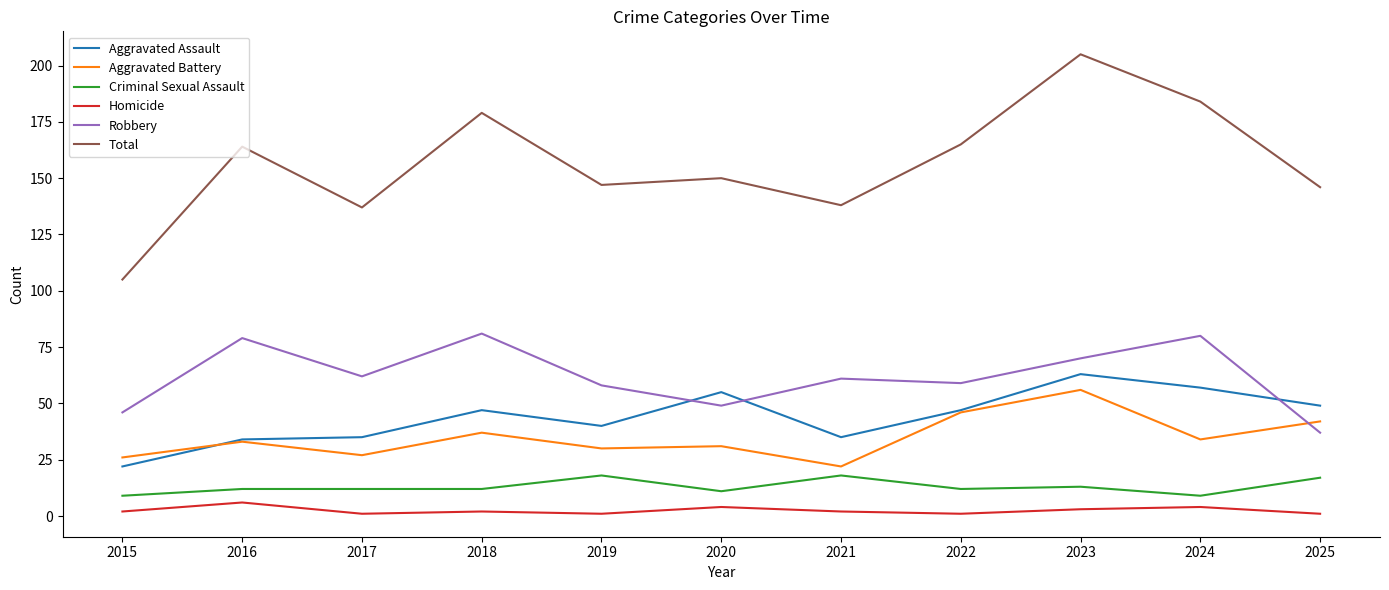

True or false: Aggravated Battery has more than 2 points higher than both neighbors.

True